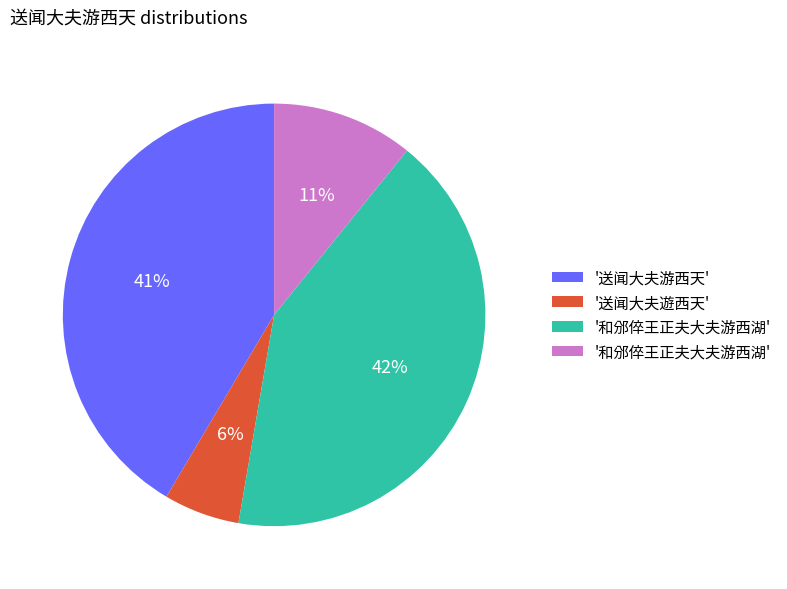

Is there a majority slice in this chart?

No